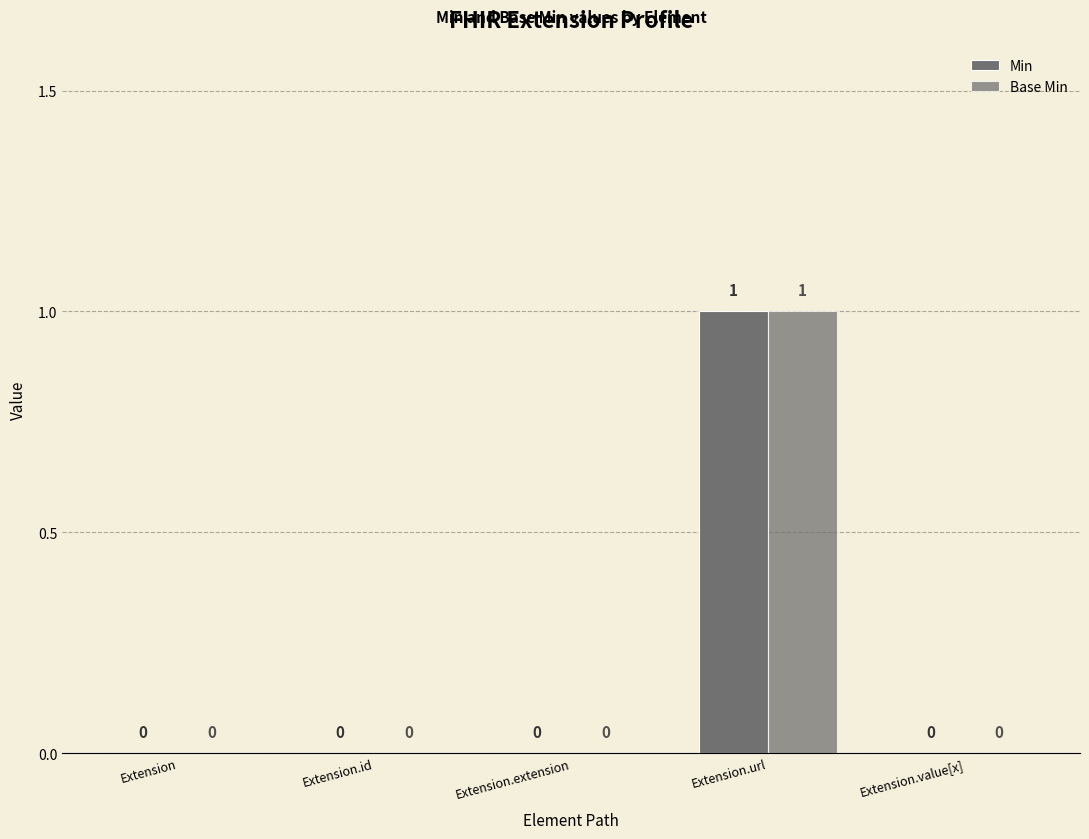

How many distinct data groups are displayed?

2